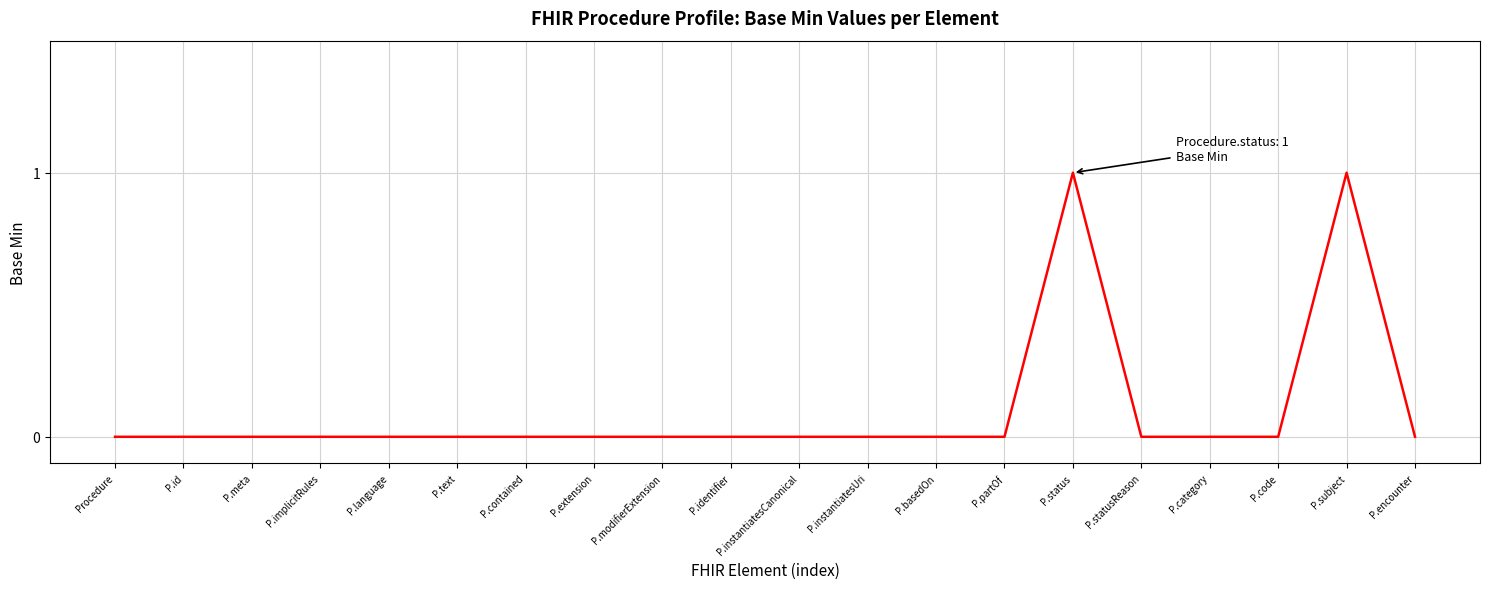

What position from the right is P.text?

15